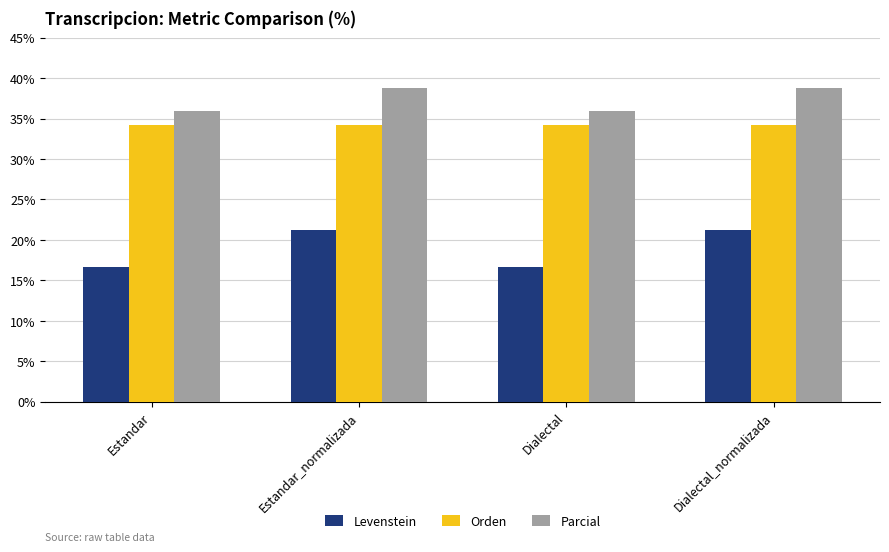

True or false: Orden has a value of 14.3 at Estandar.

False